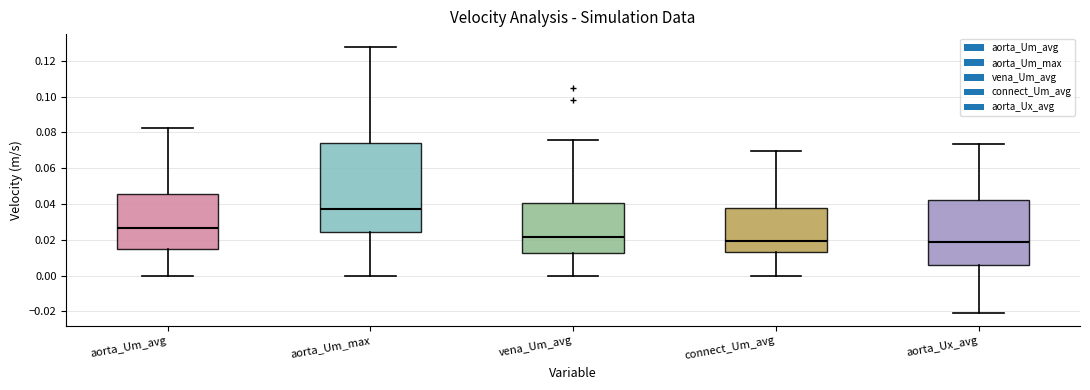

Which box is the tallest, from its lower edge to its upper edge?

aorta_Um_max